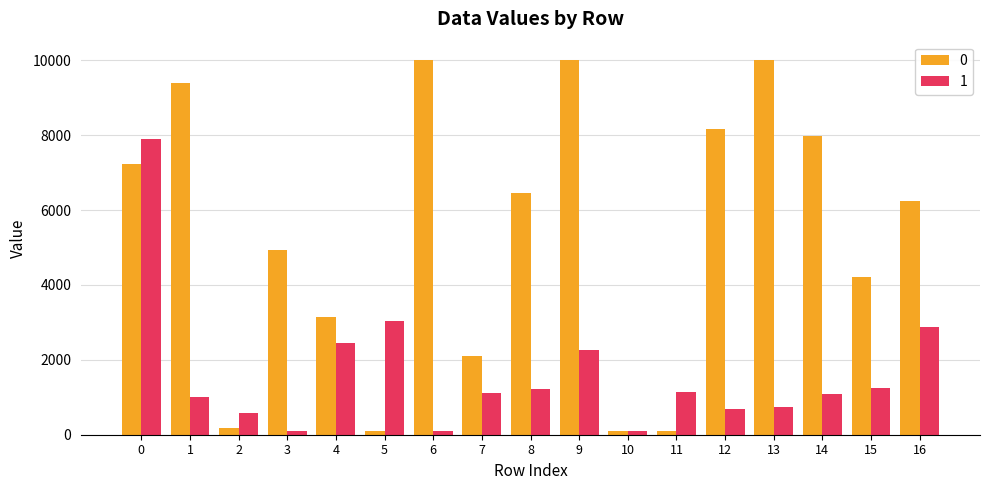

List the series in order of their peak value, highest first.

0, 1